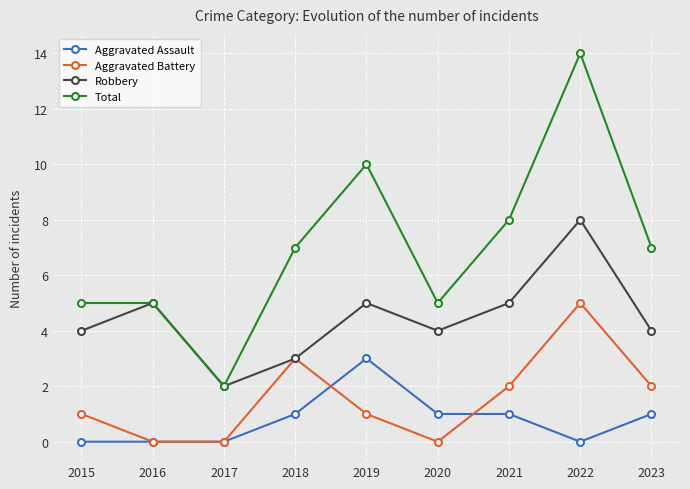

Reading right to left, list all the values displayed in this chart.

Aggravated Assault: 1	0	1	1	3	1	0	0	0
Aggravated Battery: 2	5	2	0	1	3	0	0	1
Robbery: 4	8	5	4	5	3	2	5	4
Total: 7	14	8	5	10	7	2	5	5